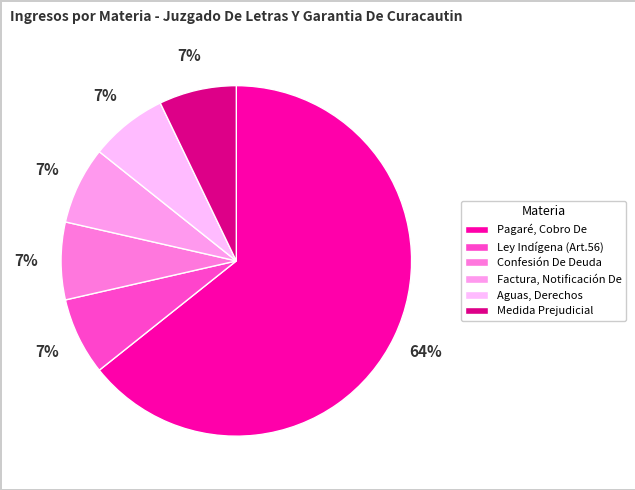

What percentage is the Factura, Notificación De slice, to the nearest percent?

7%